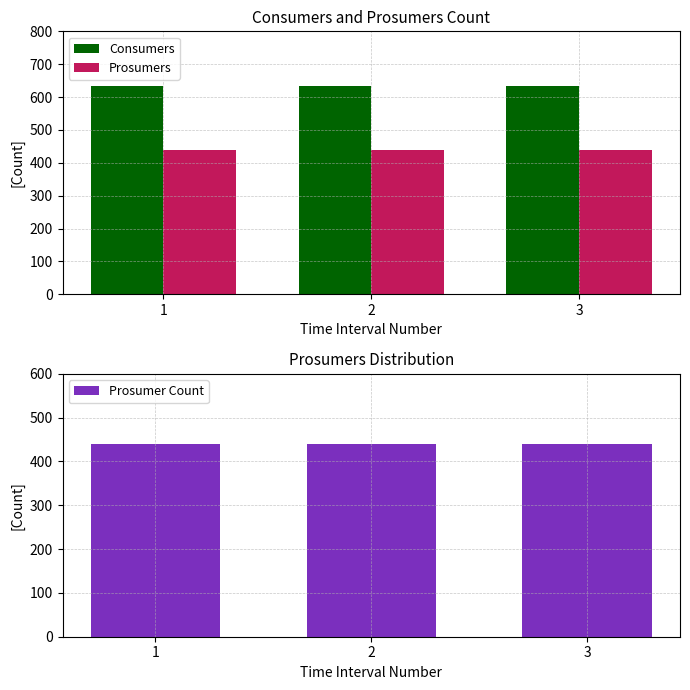

At which label is Prosumer Count closest to 440?

1